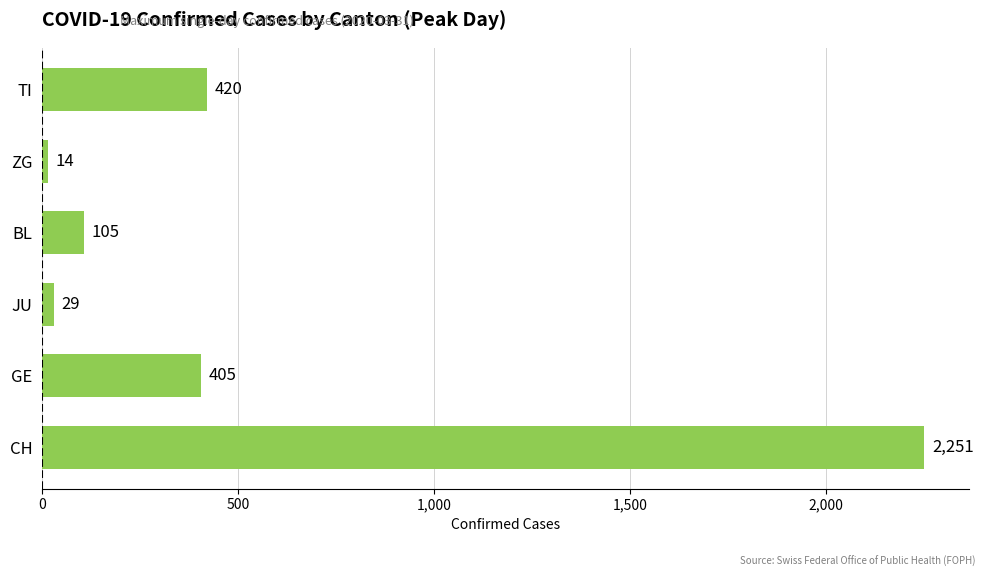

What is the difference between the second highest and second lowest values?

391